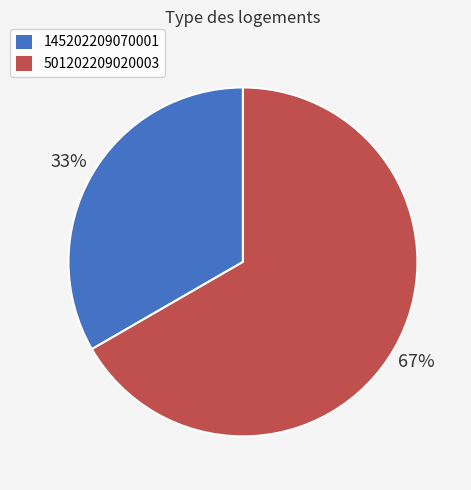

Is it true that 145202209070001 is 25% of the pie?

False